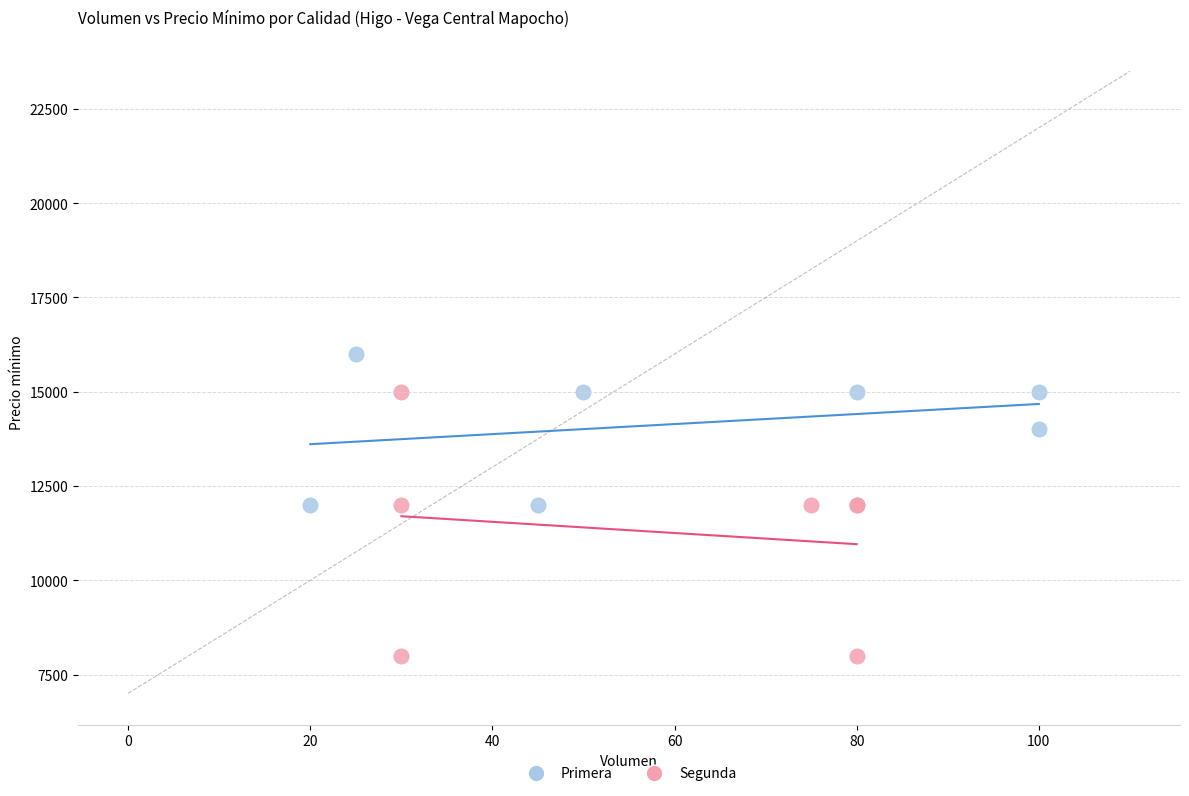

What are all the series names shown in the legend?

Primera, Segunda